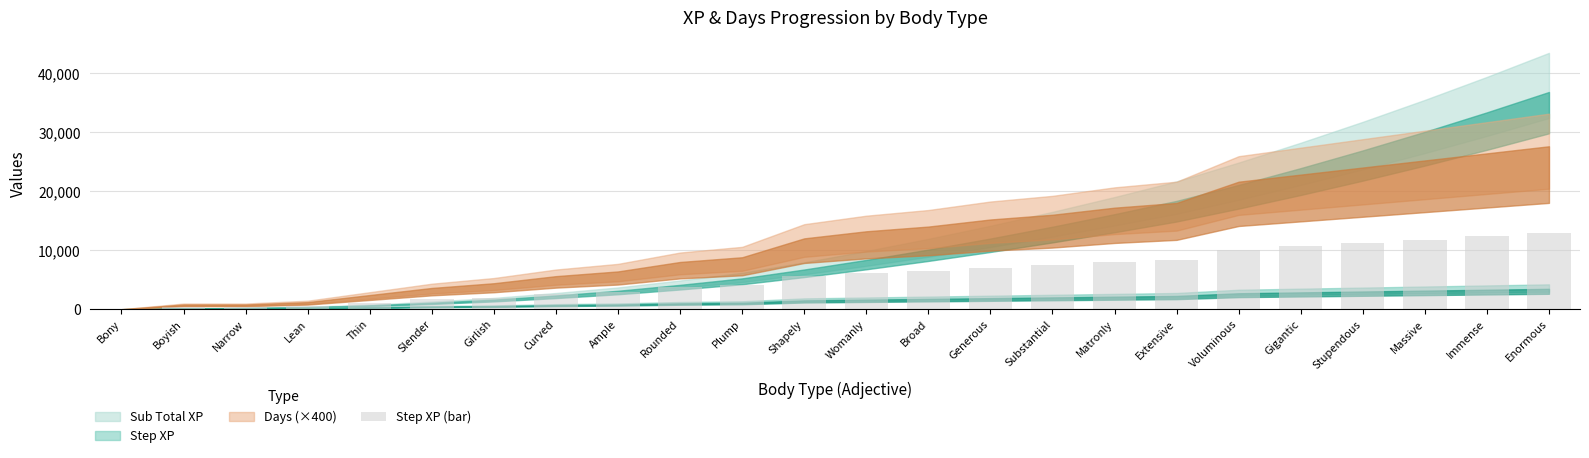

True or false: the data shows 3948.0 at Matronly.

False